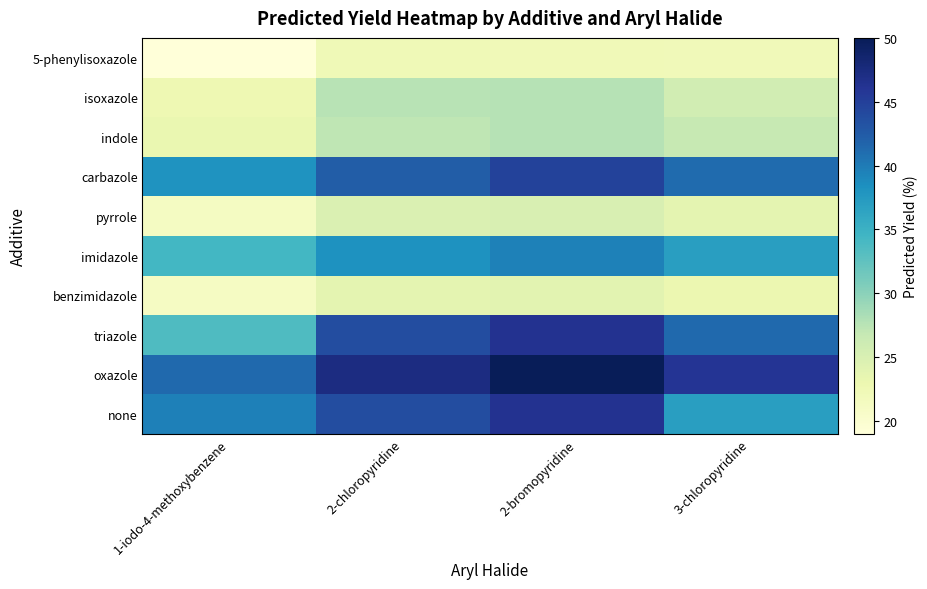

Between 3-chloropyridine and 2-chloropyridine, which is larger?

2-chloropyridine